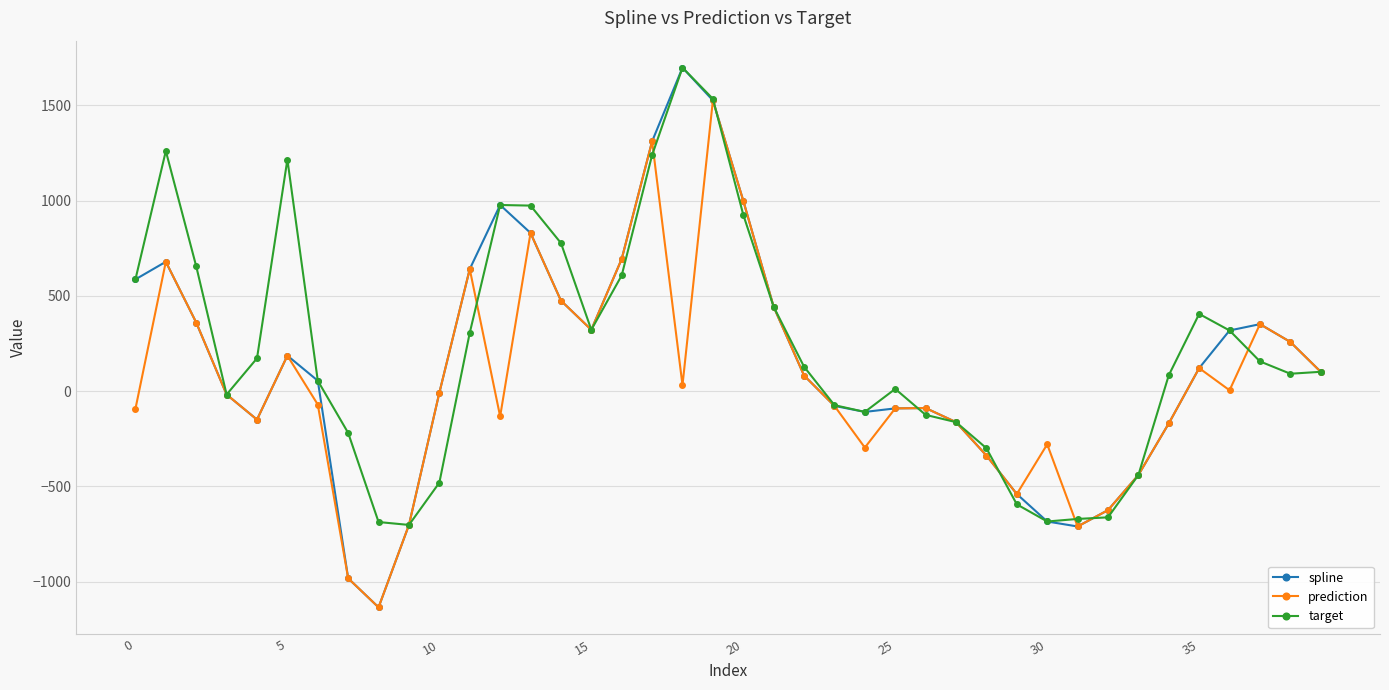

Which series has the largest range (max minus min)?

spline